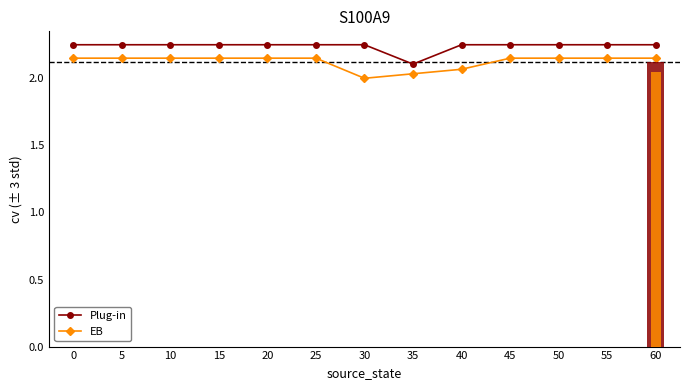

What is the difference between the second highest and minimum values in the EB series?

0.1